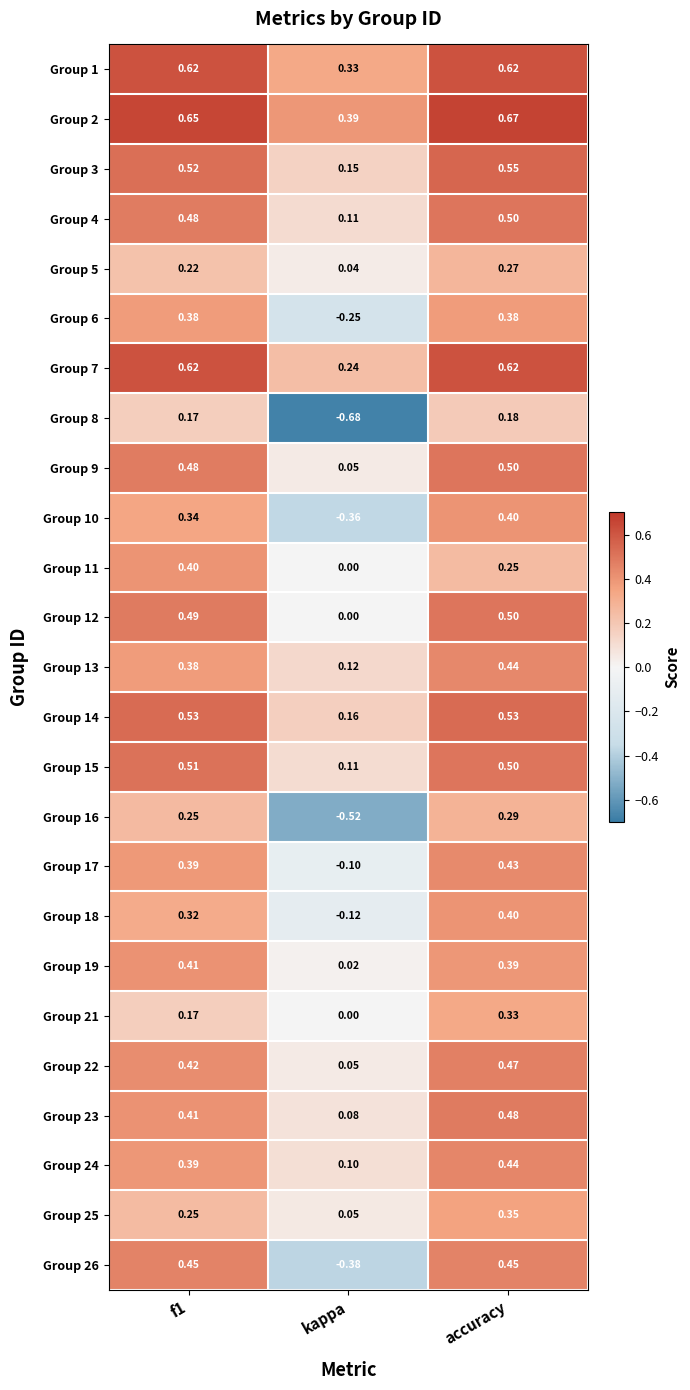

At which category does the chart reach its minimum across all series?

kappa